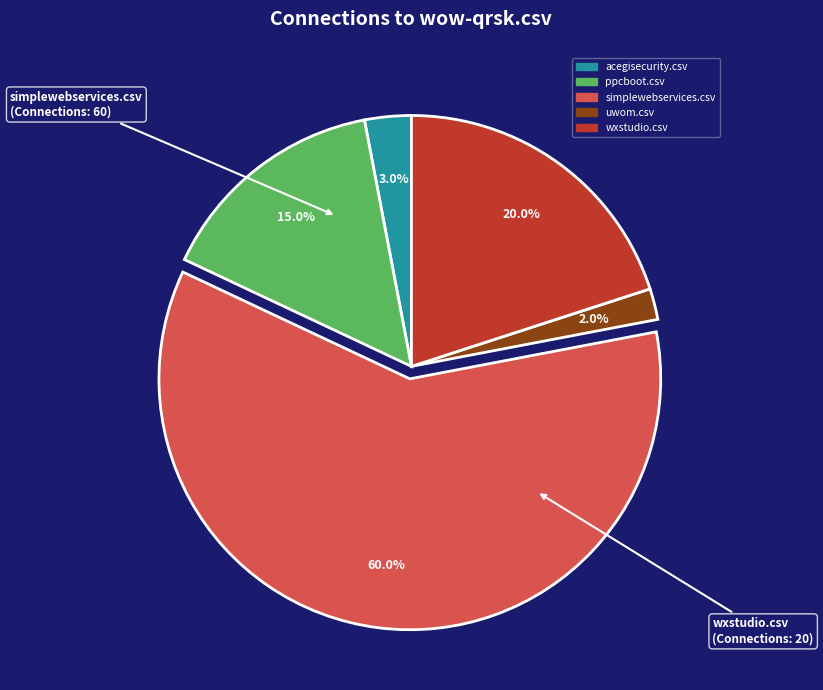

Is there any slice that represents more than half of the pie?

Yes